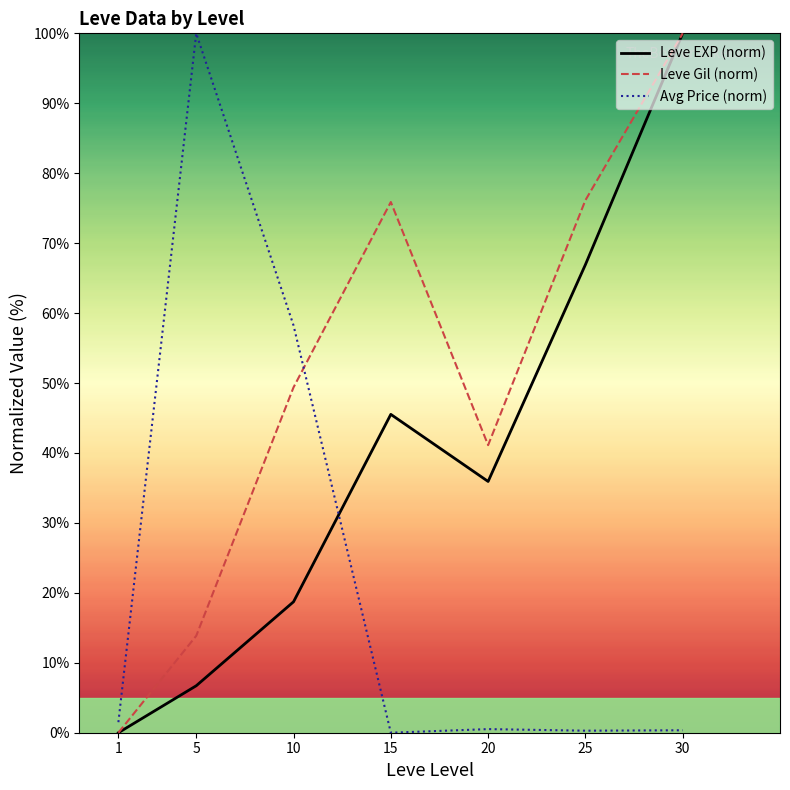

What is the total value across all series at 15?

121.4